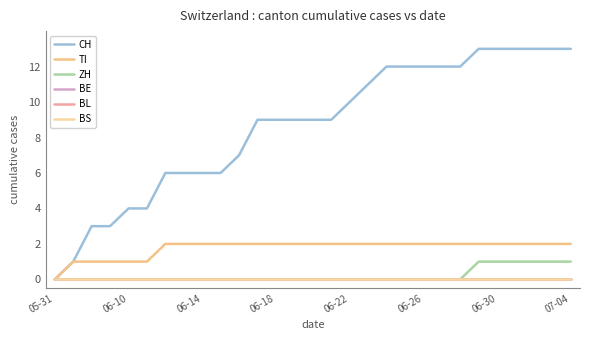

Does the chart have visible grid lines?

No